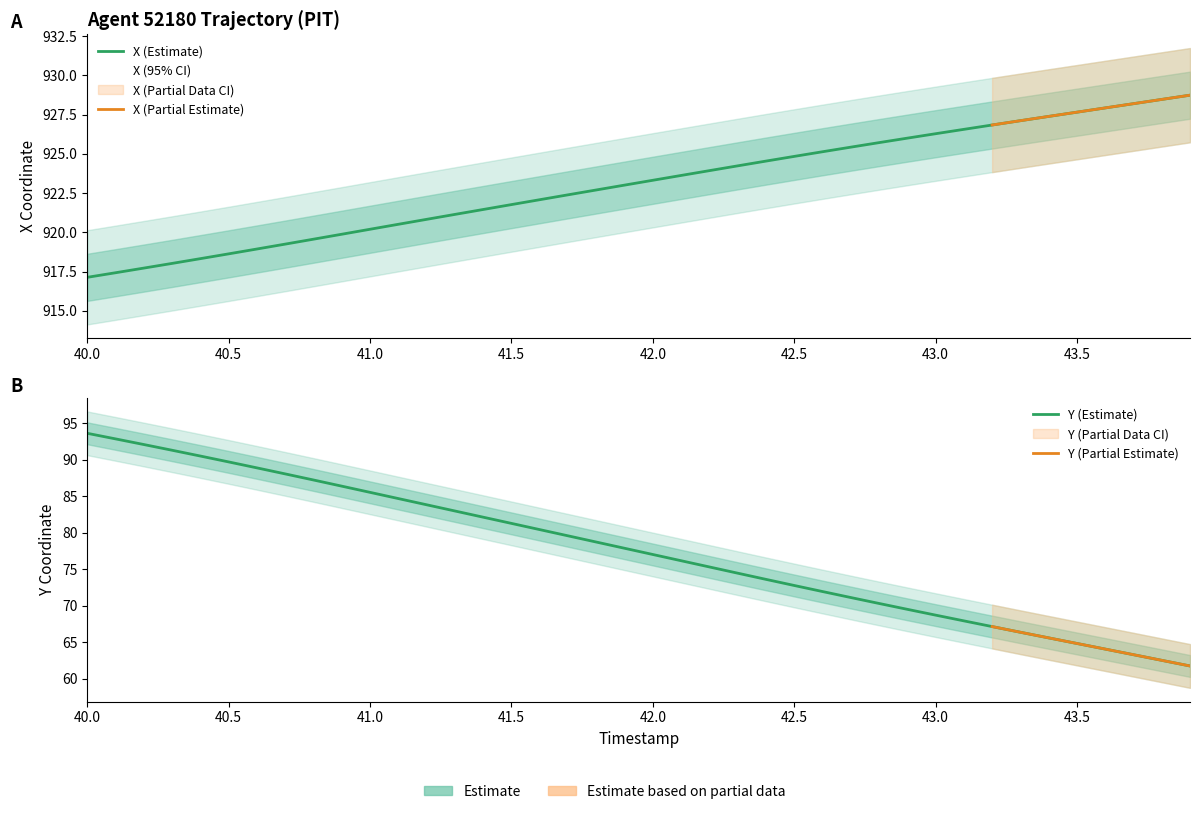

Read the X value at 42.1.

923.6